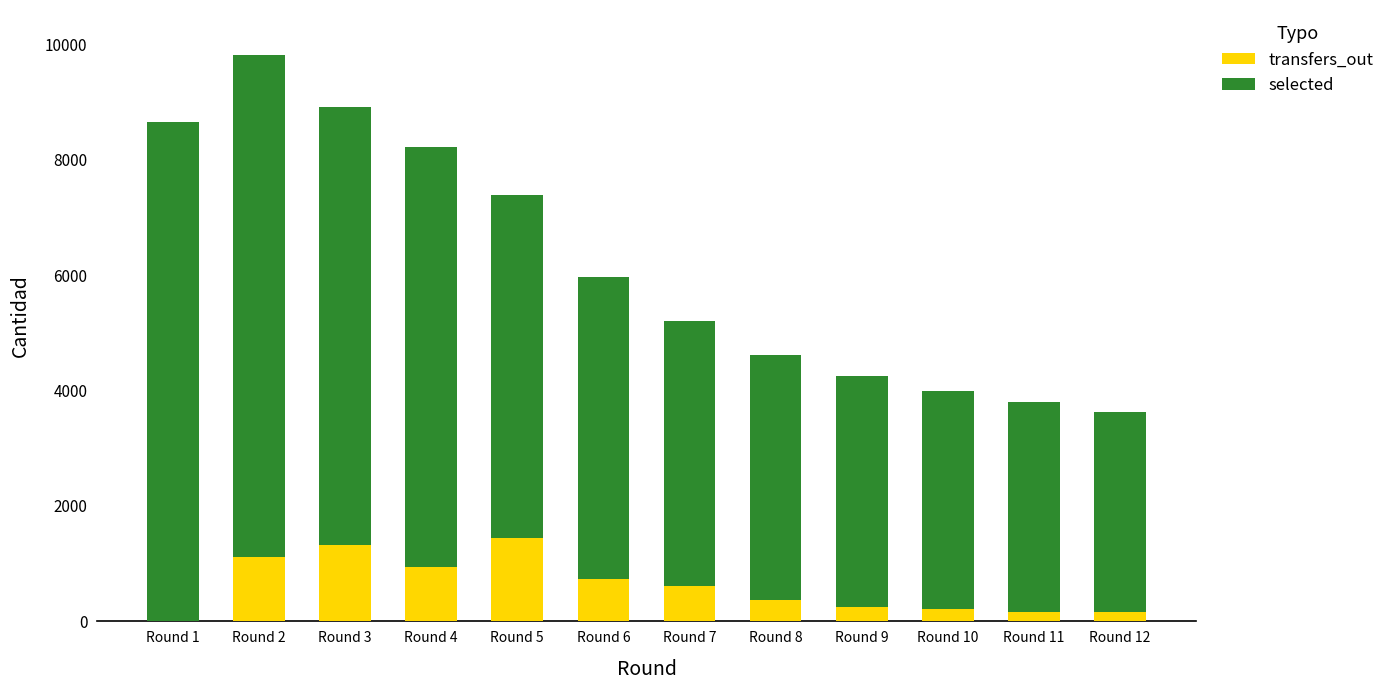

What is the highest value of the transfers_out series?

1449